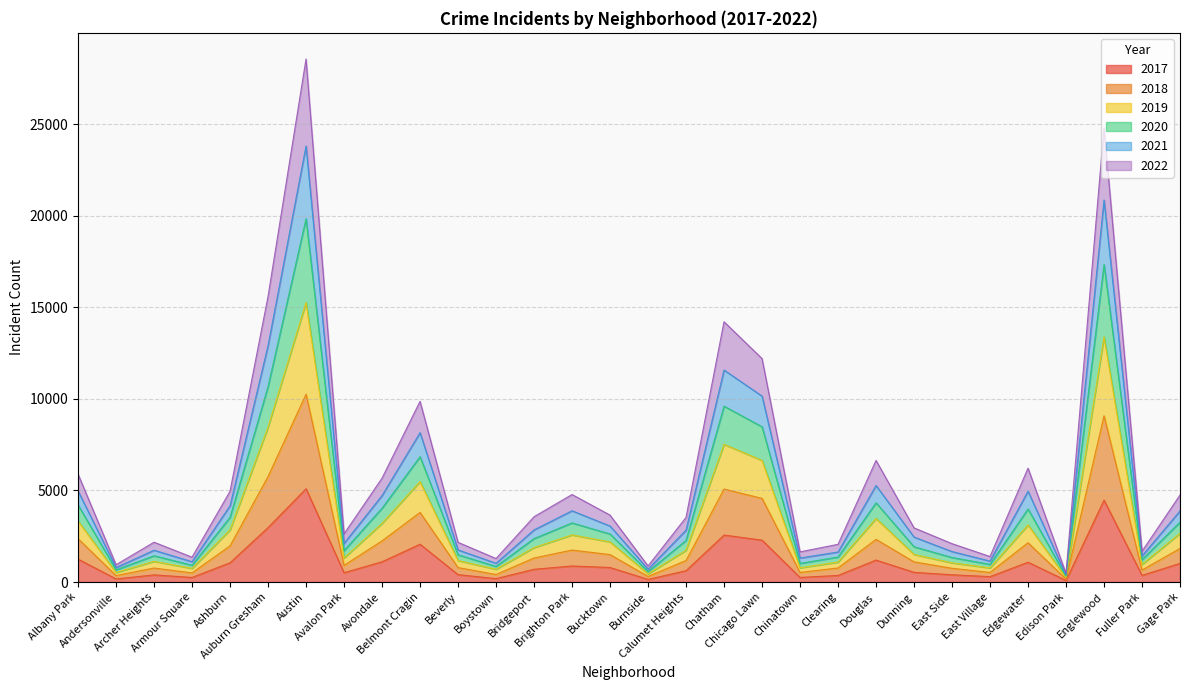

Reading right to left, what are all the values shown in this chart?

2017: Gage Park=1019	Fuller Park=365	Englewood=4472	Edison Park=87	Edgewater=1082	East Village=296	East Side=397	Dunning=531	Douglas=1200	Clearing=360	Chinatown=253	Chicago Lawn=2288	Chatham=2566	Calumet Heights=620	Burnside=145	Bucktown=795	Brighton Park=878	Bridgeport=697	Boystown=188	Beverly=404	Belmont Cragin=2066	Avondale=1107	Avalon Park=509	Austin=5095	Auburn Gresham=2973	Ashburn=1053	Armour Square=251	Archer Heights=391	Andersonville=171	Albany Park=1252
2019: Gage Park=3273	Fuller Park=1222	Englewood=17341	Edison Park=313	Edgewater=3991	East Village=965	East Side=1340	Dunning=1927	Douglas=4328	Clearing=1367	Chinatown=1018	Chicago Lawn=8479	Chatham=9604	Calumet Heights=2273	Burnside=573	Bucktown=2624	Brighton Park=3229	Bridgeport=2374	Boystown=852	Beverly=1490	Belmont Cragin=6846	Avondale=4032	Avalon Park=1715	Austin=19843	Auburn Gresham=10673	Ashburn=3535	Armour Square=917	Archer Heights=1436	Andersonville=667	Albany Park=4207
2021: Gage Park=4752	Fuller Park=1682	Englewood=24810	Edison Park=474	Edgewater=6219	East Village=1393	East Side=2096	Dunning=2958	Douglas=6641	Clearing=2060	Chinatown=1648	Chicago Lawn=12202	Chatham=14213	Calumet Heights=3528	Burnside=878	Bucktown=3655	Brighton Park=4779	Bridgeport=3566	Boystown=1284	Beverly=2168	Belmont Cragin=9869	Avondale=5673	Avalon Park=2630	Austin=28562	Auburn Gresham=15596	Ashburn=4957	Armour Square=1357	Archer Heights=2175	Andersonville=945	Albany Park=5892
2022: Gage Park=3886	Fuller Park=1422	Englewood=20860	Edison Park=375	Edgewater=4961	East Village=1145	East Side=1665	Dunning=2457	Douglas=5272	Clearing=1641	Chinatown=1311	Chicago Lawn=10154	Chatham=11577	Calumet Heights=2832	Burnside=703	Bucktown=3059	Brighton Park=3893	Bridgeport=2848	Boystown=1025	Beverly=1755	Belmont Cragin=8158	Avondale=4724	Avalon Park=2110	Austin=23814	Auburn Gresham=12910	Ashburn=4164	Armour Square=1110	Archer Heights=1739	Andersonville=790	Albany Park=4974
2020: Gage Park=2660	Fuller Park=963	Englewood=13389	Edison Park=238	Edgewater=3118	East Village=774	East Side=1049	Dunning=1509	Douglas=3471	Clearing=1091	Chinatown=779	Chicago Lawn=6645	Chatham=7520	Calumet Heights=1735	Burnside=447	Bucktown=2193	Brighton Park=2575	Bridgeport=1881	Boystown=699	Beverly=1175	Belmont Cragin=5489	Avondale=3206	Avalon Park=1315	Austin=15265	Auburn Gresham=8460	Ashburn=2849	Armour Square=748	Archer Heights=1133	Andersonville=520	Albany Park=3337
2018: Gage Park=1835	Fuller Park=654	Englewood=9079	Edison Park=162	Edgewater=2146	East Village=526	East Side=751	Dunning=1102	Douglas=2331	Clearing=769	Chinatown=526	Chicago Lawn=4569	Chatham=5079	Calumet Heights=1174	Burnside=305	Bucktown=1499	Brighton Park=1747	Bridgeport=1313	Boystown=412	Beverly=790	Belmont Cragin=3802	Avondale=2249	Avalon Park=910	Austin=10257	Auburn Gresham=5760	Ashburn=1977	Armour Square=499	Archer Heights=765	Andersonville=354	Albany Park=2369